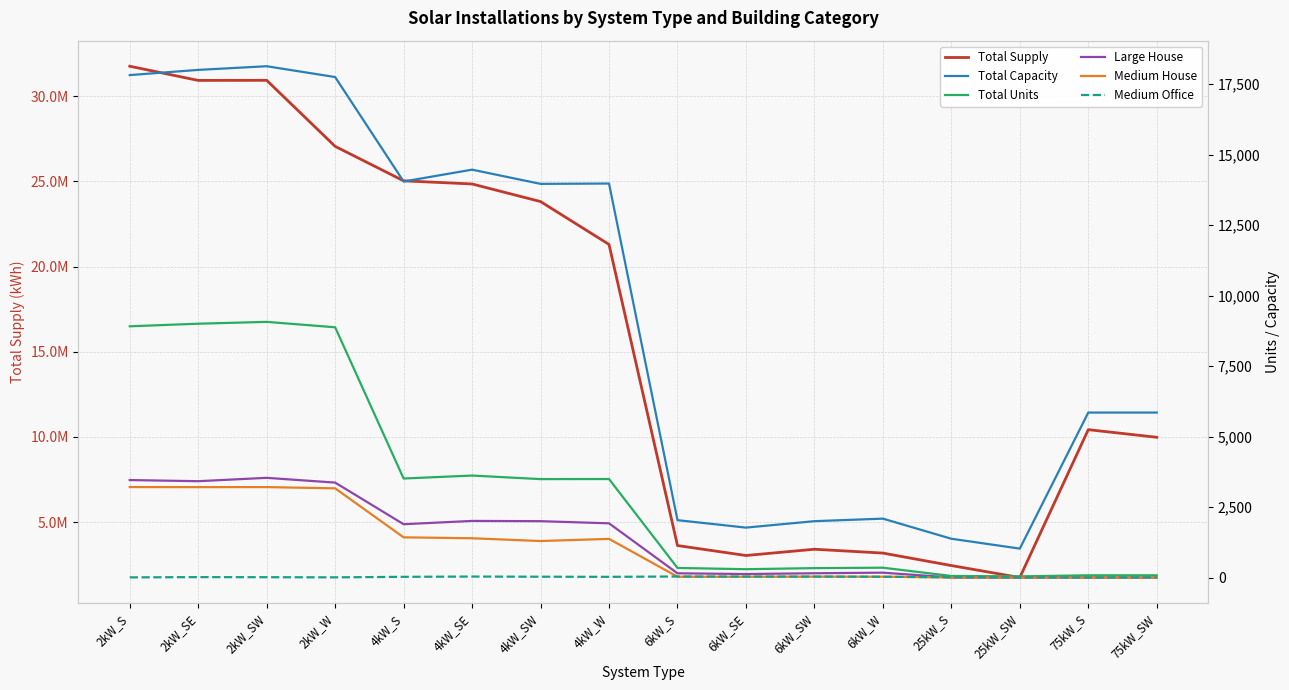

At how many categories does at least one series exceed 4982594?

10